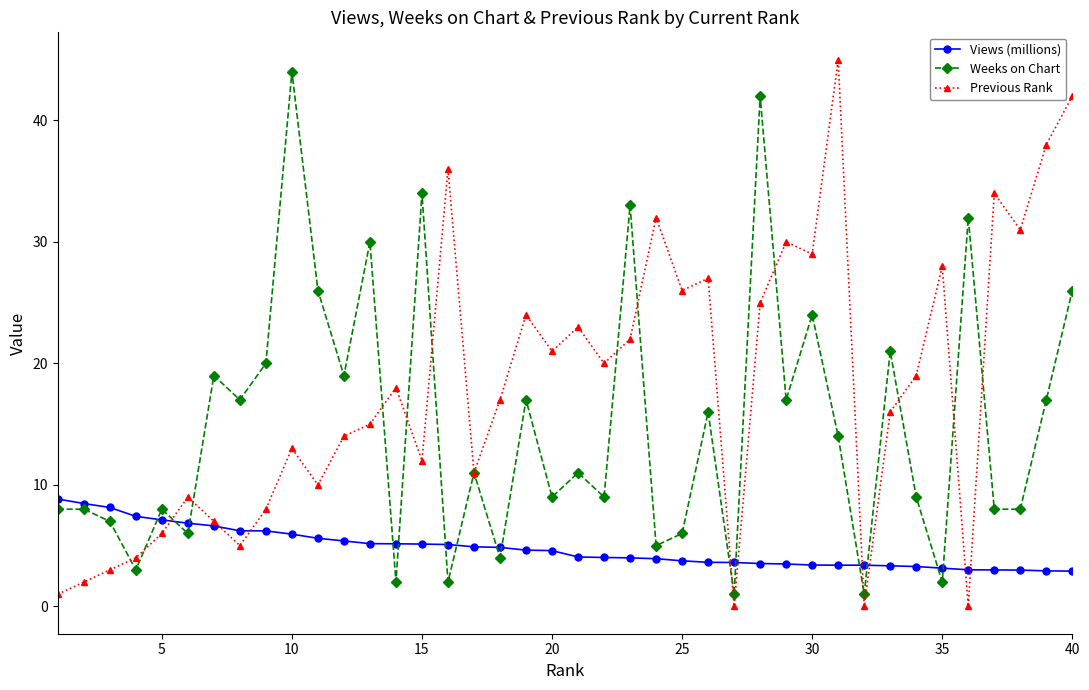

How many interior local valleys does the Previous Rank series have?

12